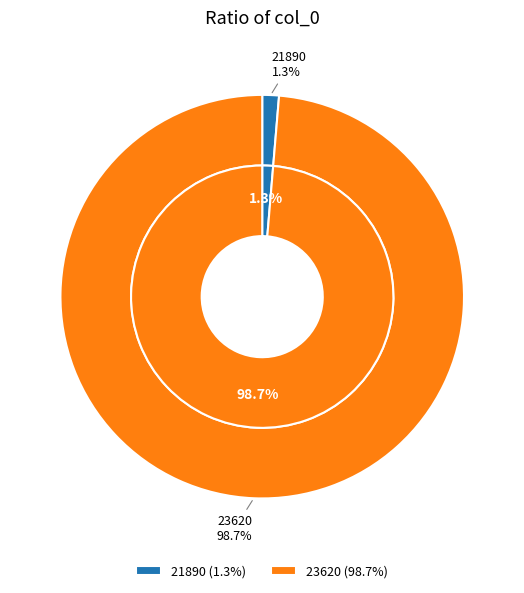

To the nearest percent, what is the combined percentage of 21890 and 23620?

100%